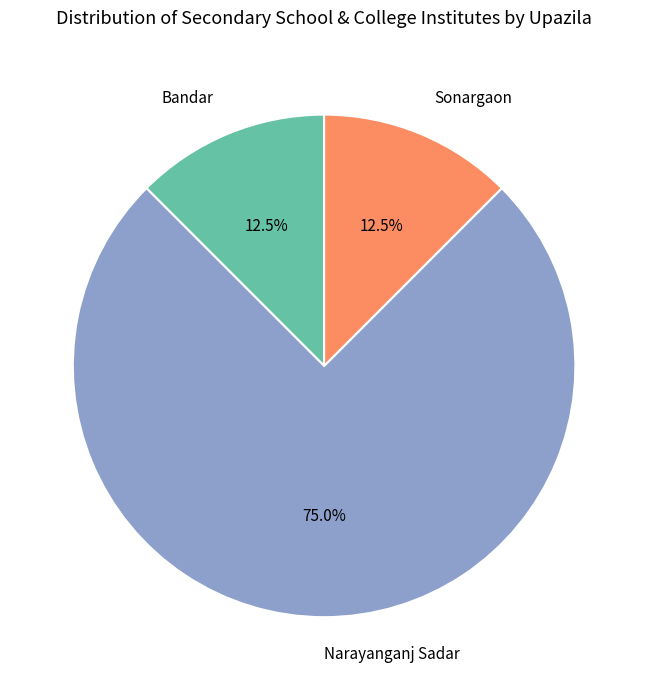

How much of the chart is everything except Narayanganj Sadar?

25.0%